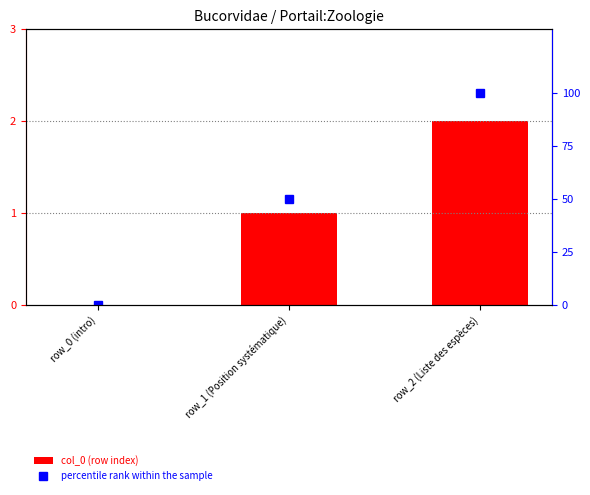

What is the label of the 3rd bar from the right?

row_0 (intro)